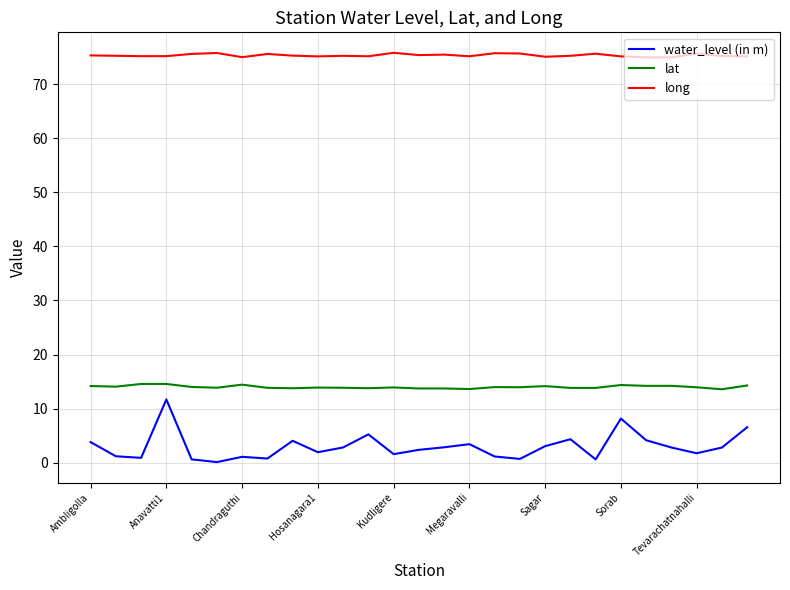

Rank the series by their average value, from lowest to highest.

water_level (in m), lat, long